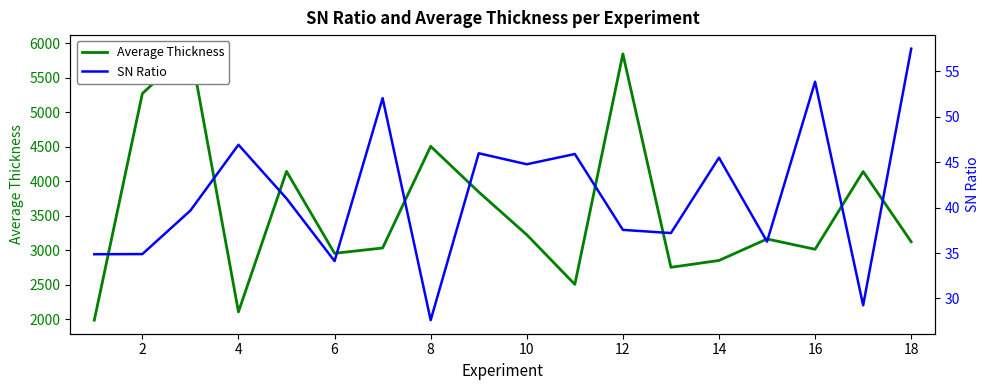

Rank the series at 6 from highest to lowest value.

Average Thickness, SN Ratio